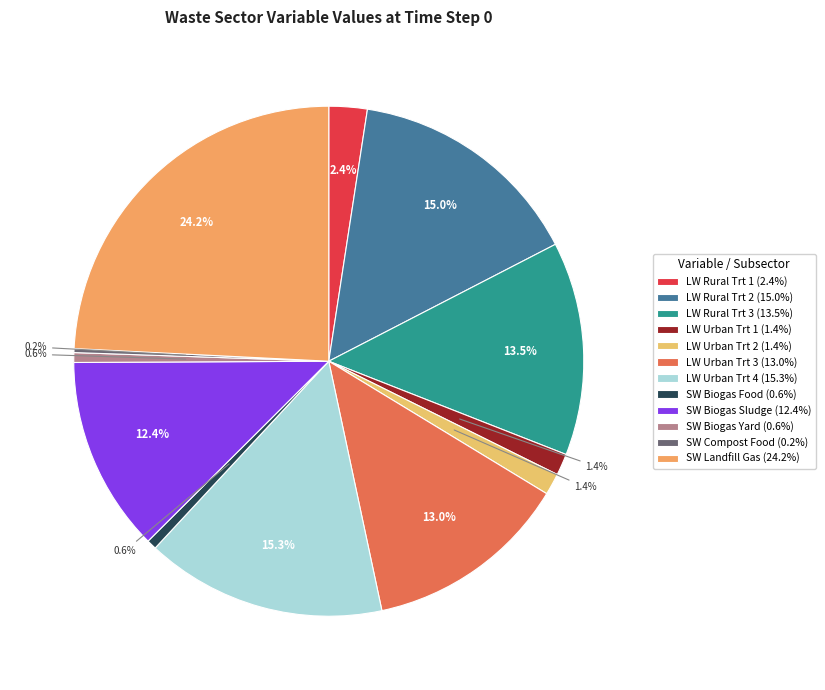

Rank the categories by value from highest to lowest.

Solid Waste - landfill gas, Liquid Waste - urban treatment 4, Liquid Waste - rural treatment 2, Liquid Waste - rural treatment 3, Liquid Waste - urban treatment 3, Solid Waste - biogas sludge, Liquid Waste - rural treatment 1, Liquid Waste - urban treatment 1, Liquid Waste - urban treatment 2, Solid Waste - biogas food, Solid Waste - biogas yard, Solid Waste - compost food